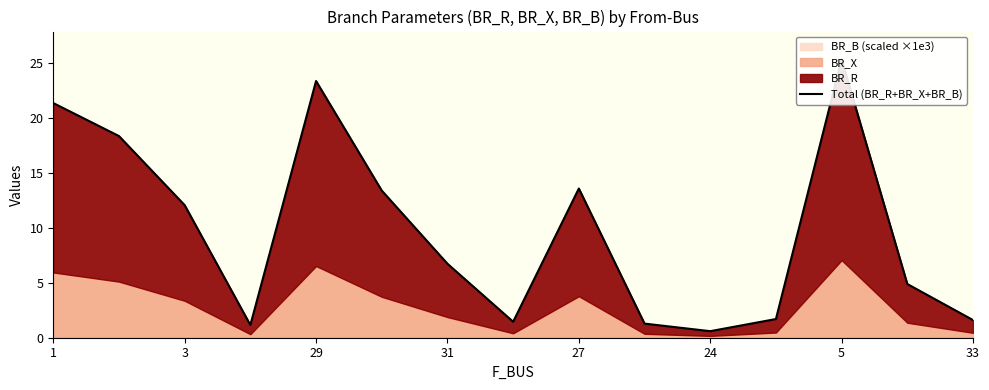

What is the change in value from 33 to 14?

+0.2